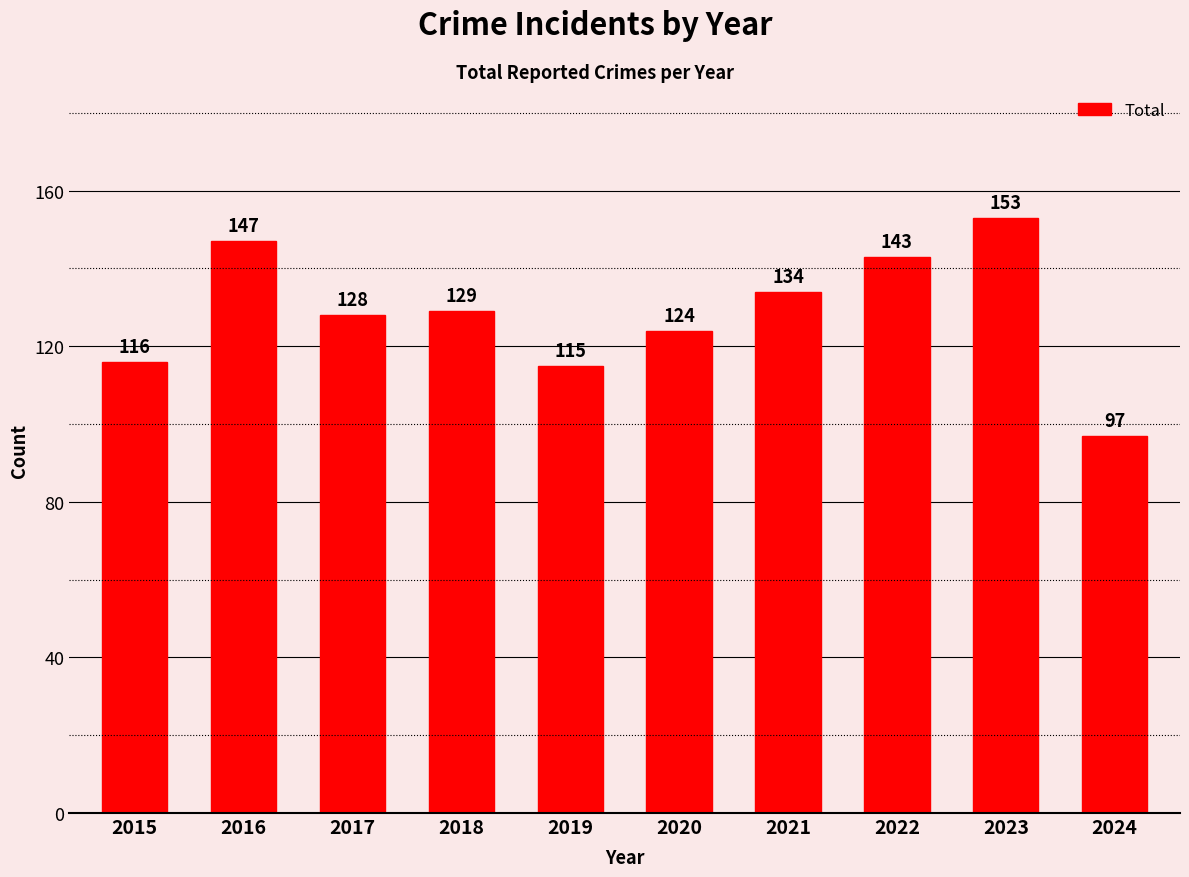

The chart shows a value of 115 at 2019. True or false?

True